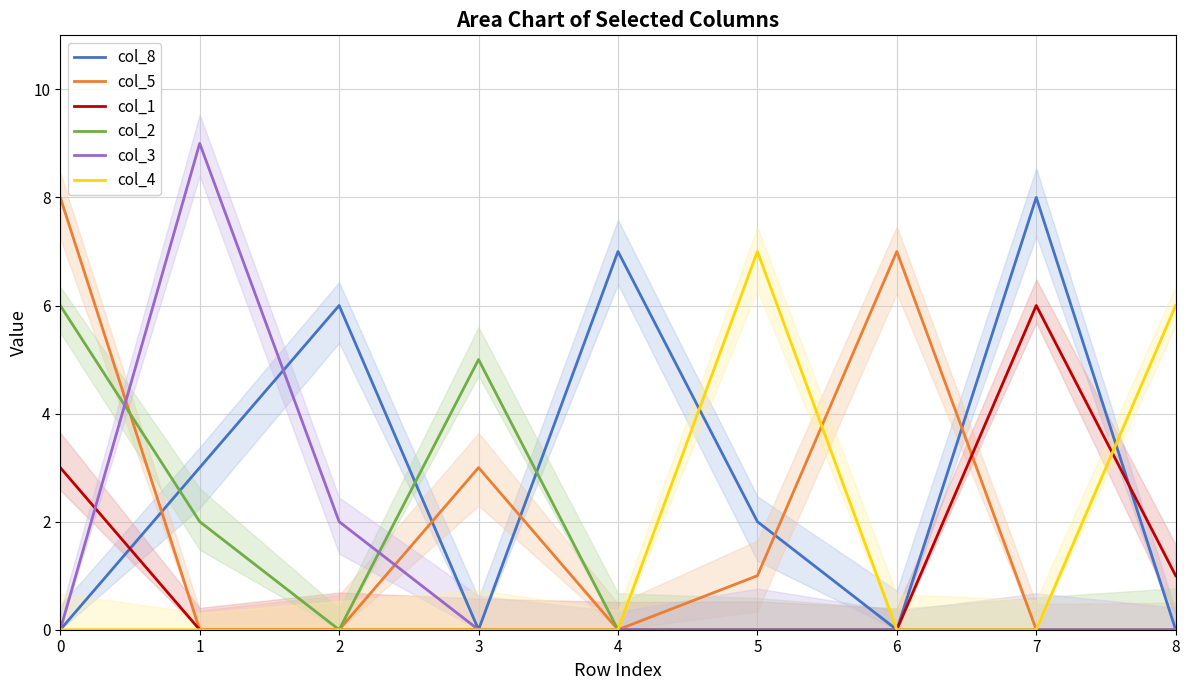

Reading left to right, list all the values displayed in this chart.

col_8: 0=0	1=3	2=6	3=0	4=7	5=2	6=0	7=8	8=0
col_5: 0=8	1=0	2=0	3=3	4=0	5=1	6=7	7=0	8=0
col_1: 0=3	1=0	2=0	3=0	4=0	5=0	6=0	7=6	8=1
col_2: 0=6	1=2	2=0	3=5	4=0	5=0	6=0	7=0	8=0
col_3: 0=0	1=9	2=2	3=0	4=0	5=0	6=0	7=0	8=0
col_4: 0=0	1=0	2=0	3=0	4=0	5=7	6=0	7=0	8=6